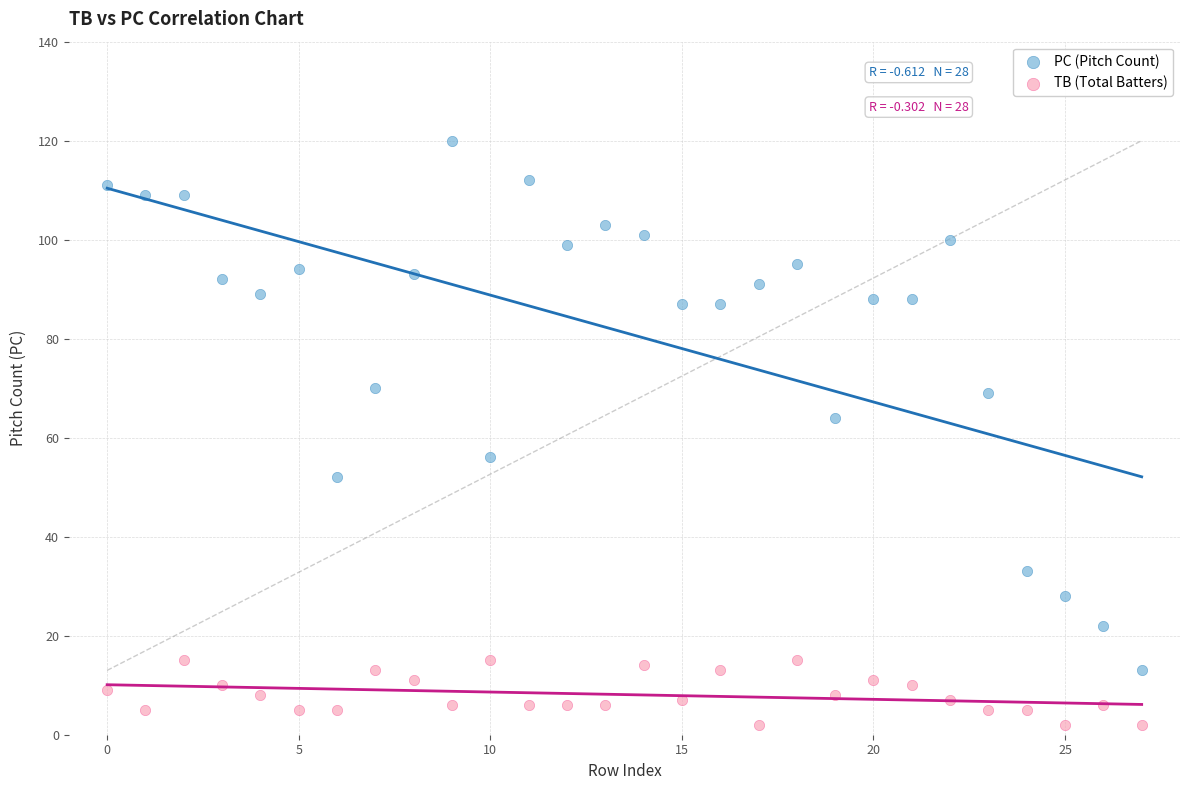

Which series reaches the maximum Y coordinate?

PC (Pitch Count)